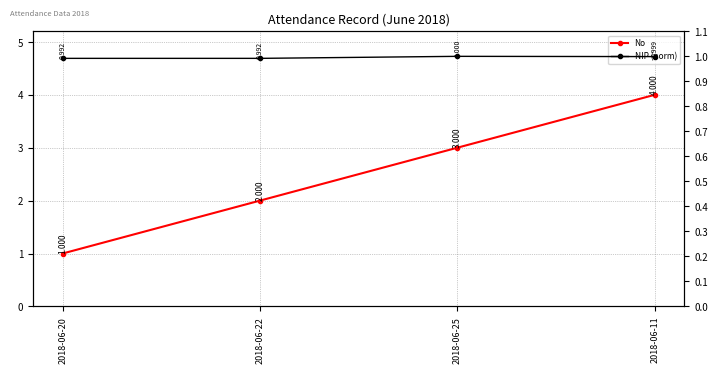

At 2018-06-25, list the series in order from largest to smallest.

No, NIP (norm)